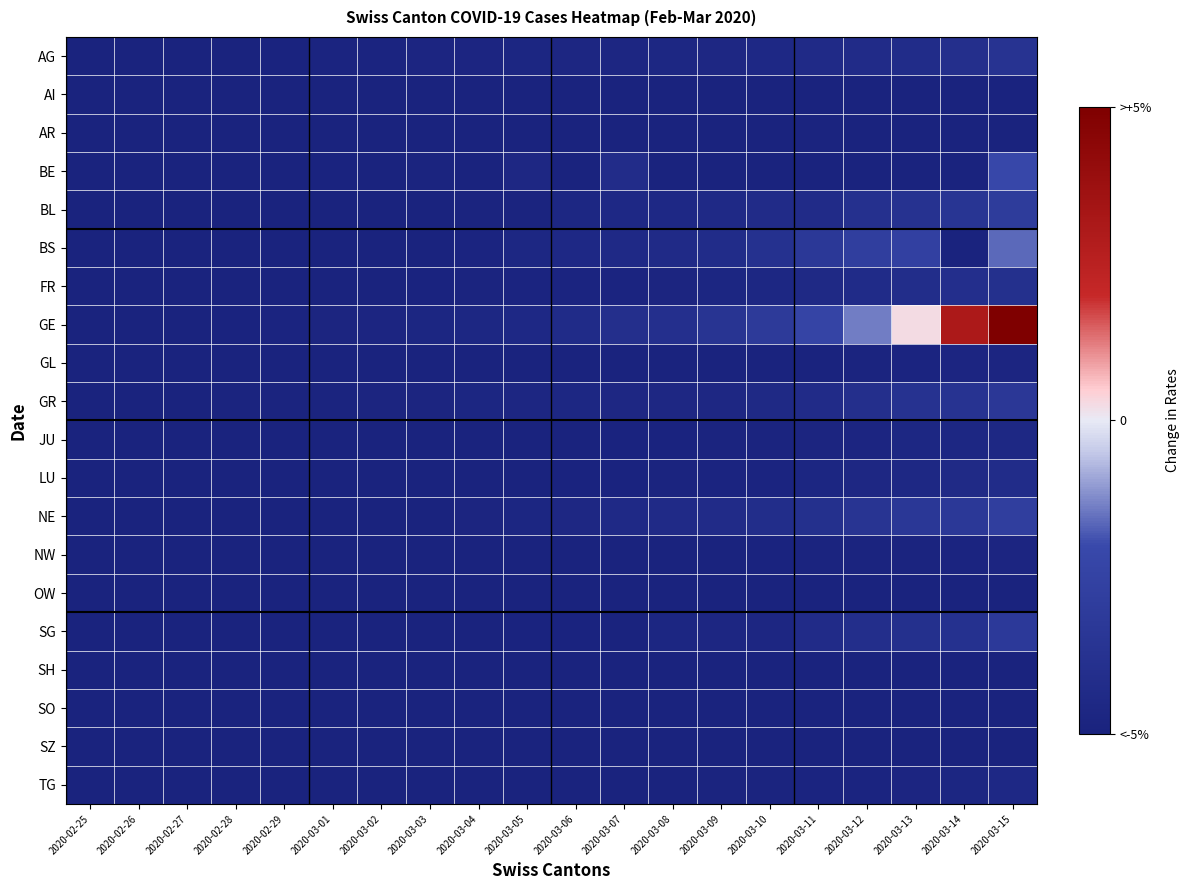

Rank the series at 2020-03-12 from highest to lowest value.

GE, BS, NE, BL, GR, SG, AG, FR, LU, JU, TG, GL, NW, OW, SH, AI, AR, BE, SO, SZ